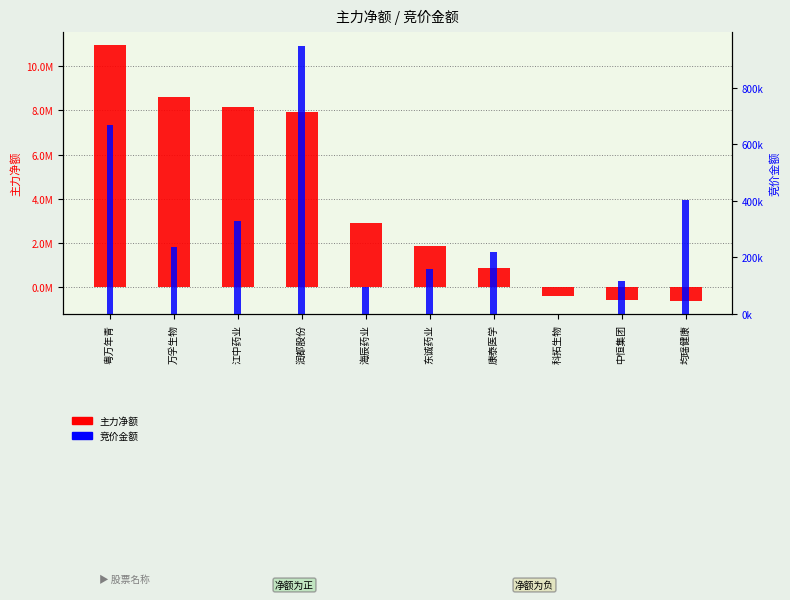

Which series has the widest spread of values?

主力净额